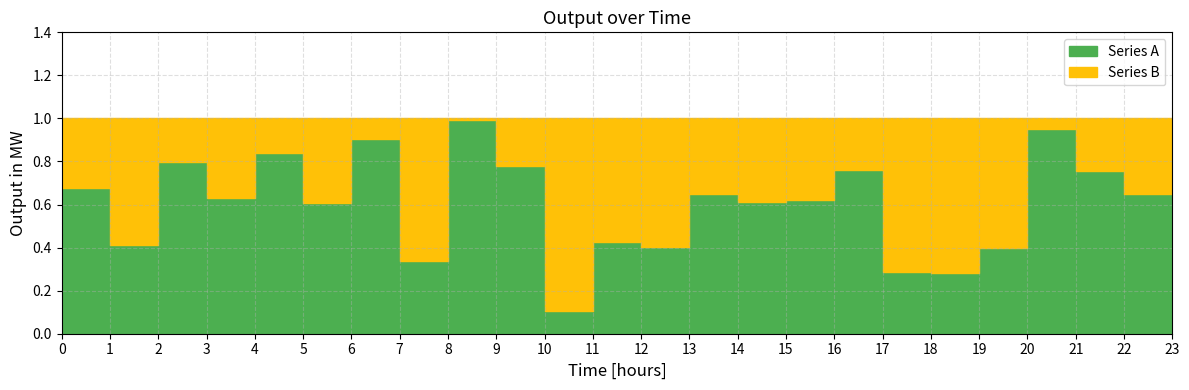

How many times do Series B and Series A cross each other?

8